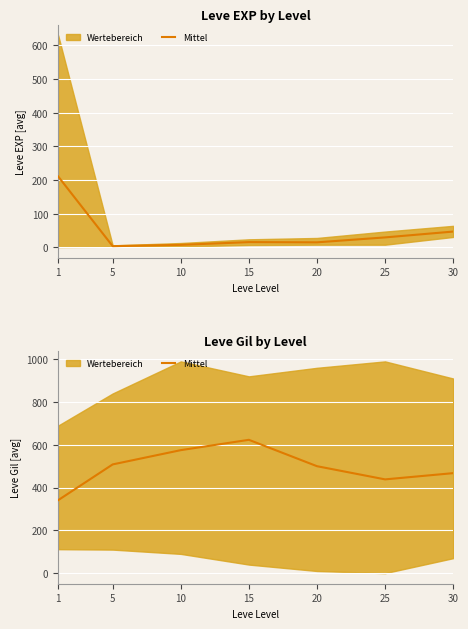

How many interior local valleys (lower than both neighbors) does the data have?

1